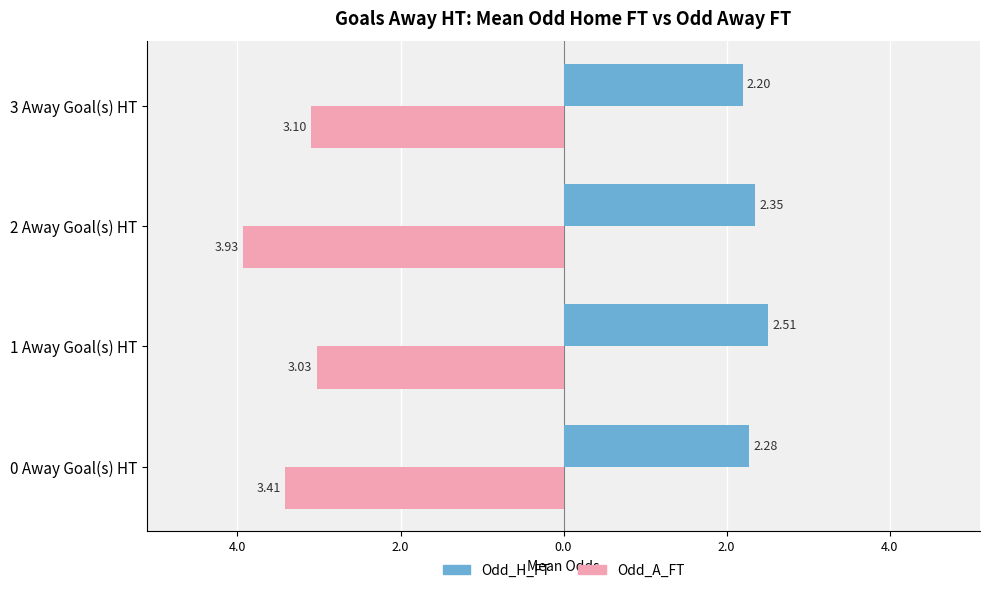

What is the difference between the maximum and minimum values in the Odd_A_FT series?

0.9